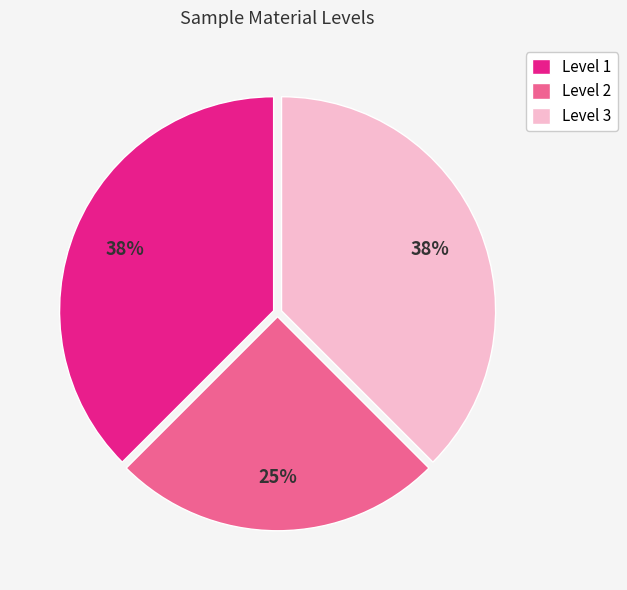

True or false: Level 3 accounts for 28% of the total.

False